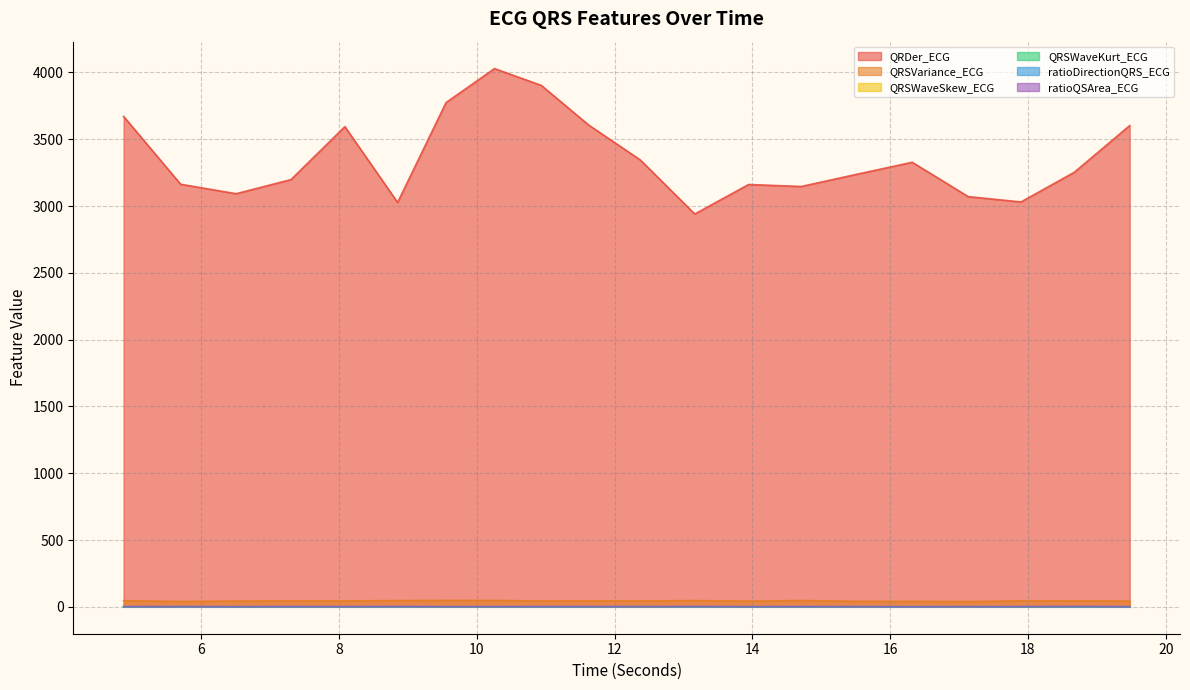

Which series changed the most between 9.5546875 and 12.375?

QRDer_ECG